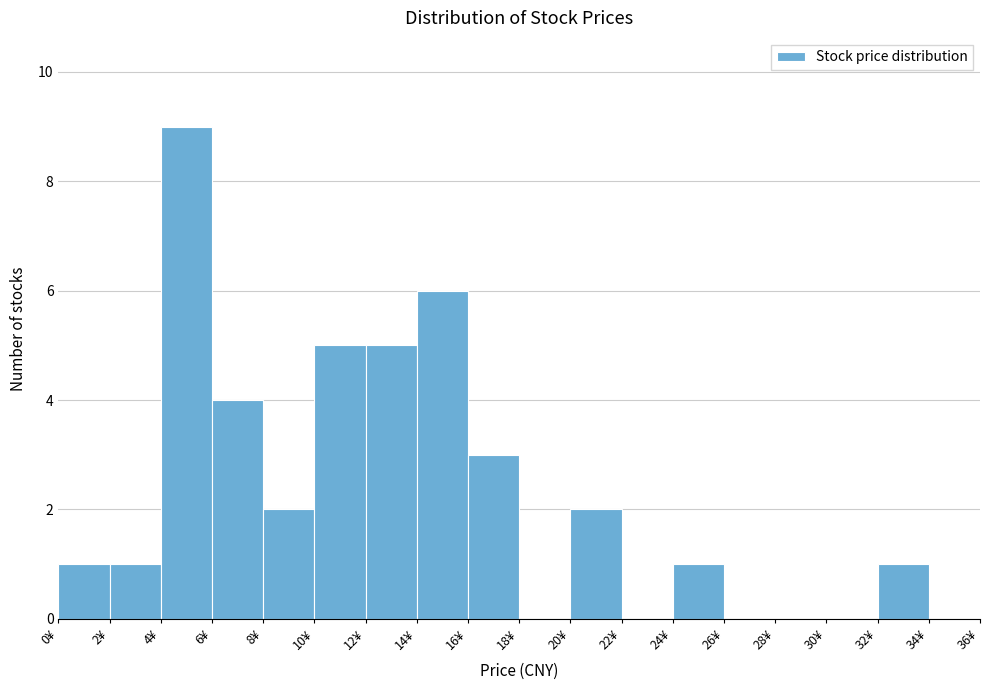

Reading left to right, transcribe this chart: for each bar, give the range it covers on the x-axis and its height. The values are not printed on the chart, so give them approximately, as read against the axis.

0 to 2: 1
2 to 4: 1
4 to 6: 9
6 to 8: 4
8 to 10: 2
10 to 12: 5
12 to 14: 5
14 to 16: 6
16 to 18: 3
18 to 20: 0
20 to 22: 2
22 to 24: 0
24 to 26: 1
26 to 28: 0
28 to 30: 0
30 to 32: 0
32 to 34: 1
34 to 36: 0